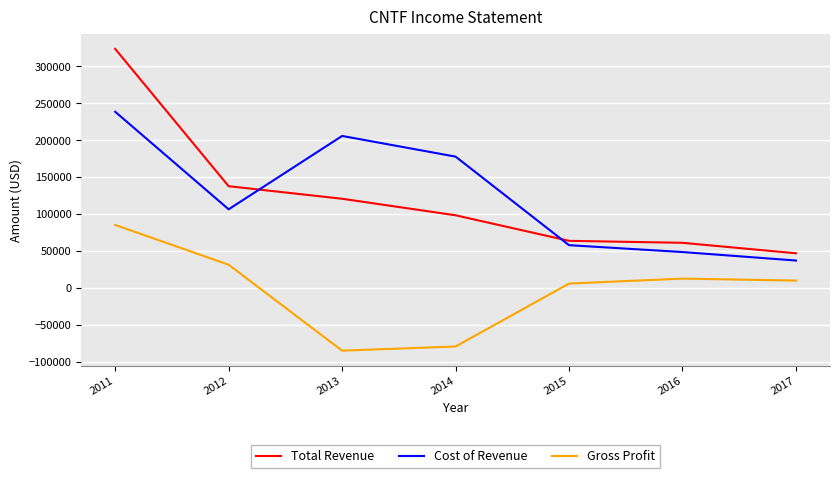

What is the smallest value displayed?

-85100